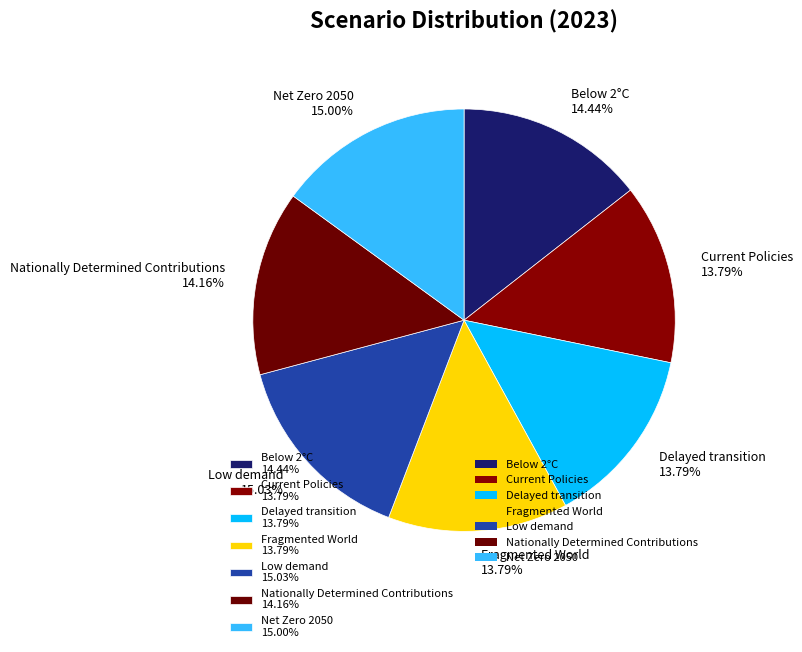

To the nearest percent, what percentage of the pie is Below 2°C?

14%